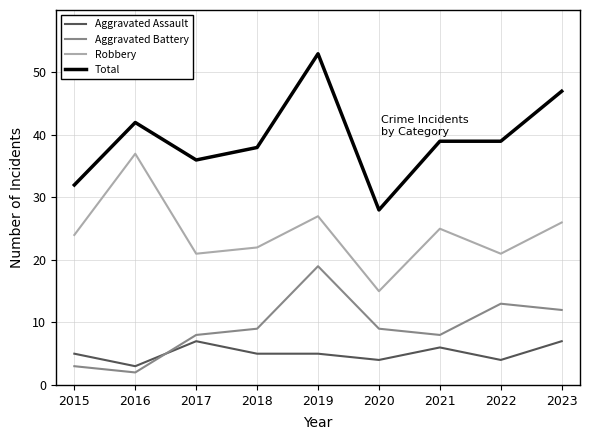

The value of Total at 2019 is 53. True or false?

True